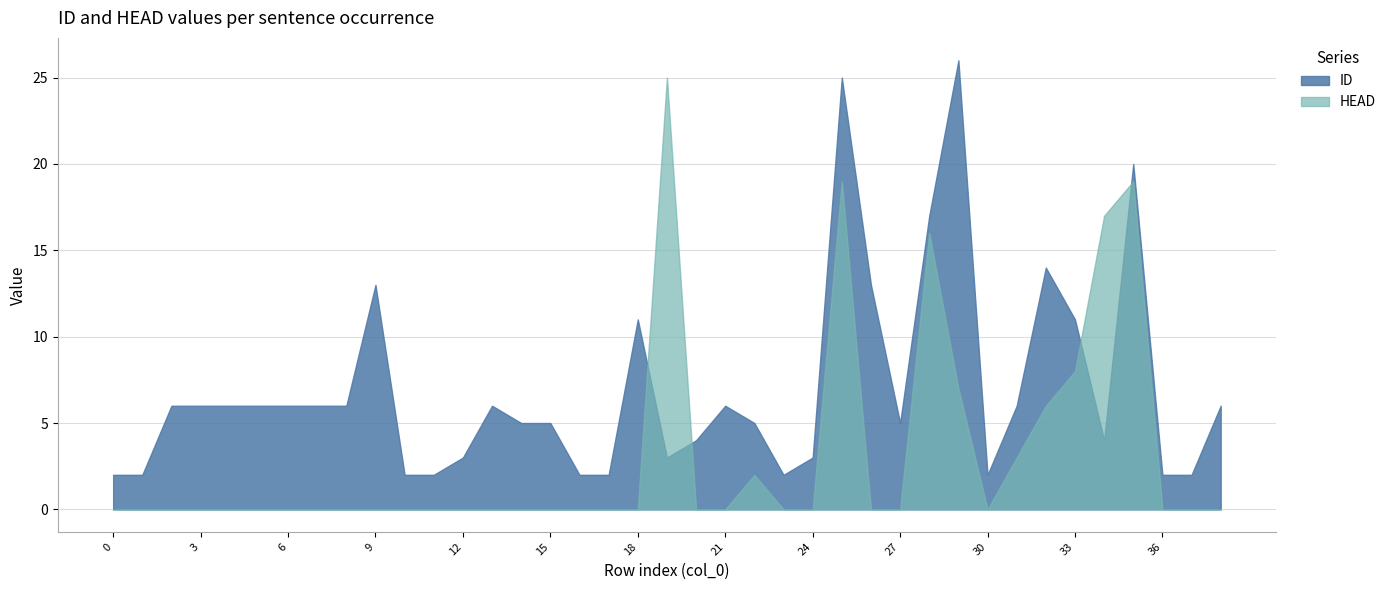

Does the chart display data point markers on the line(s)?

No